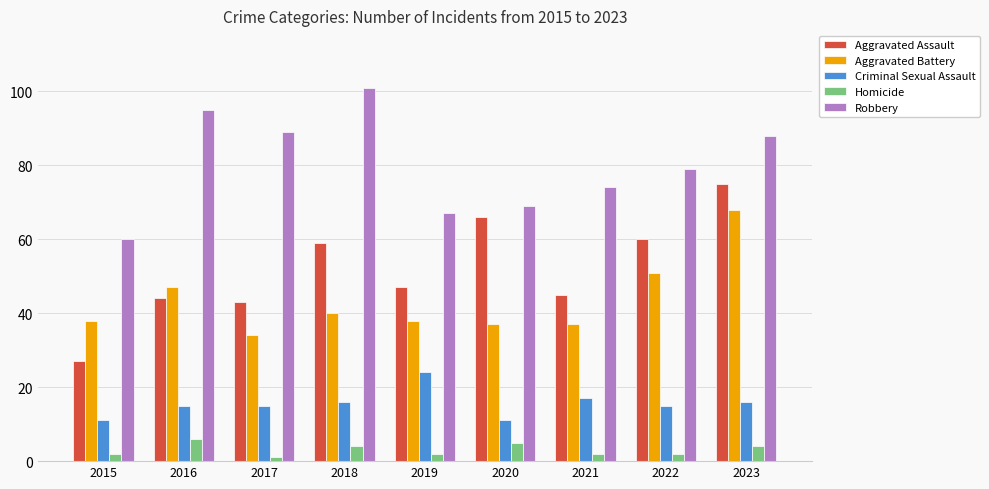

The Aggravated Assault series shows 29 at 2018. True or false?

False